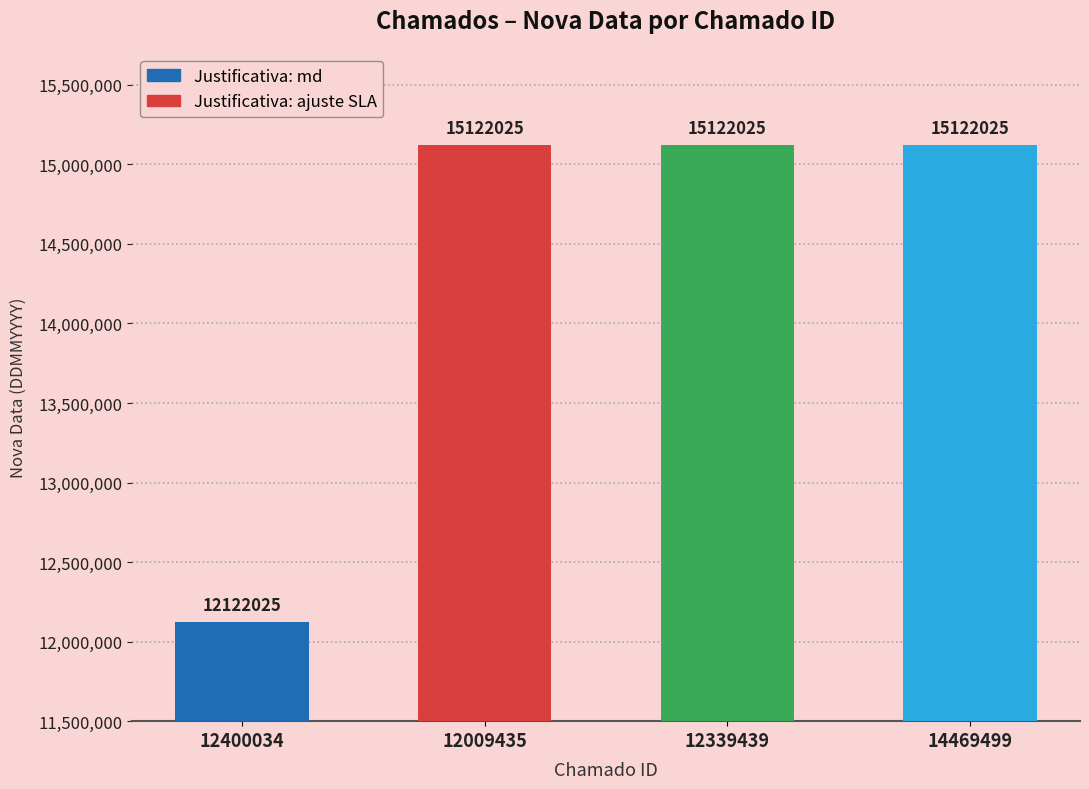

The value at 12400034 is 6403952. True or false?

False